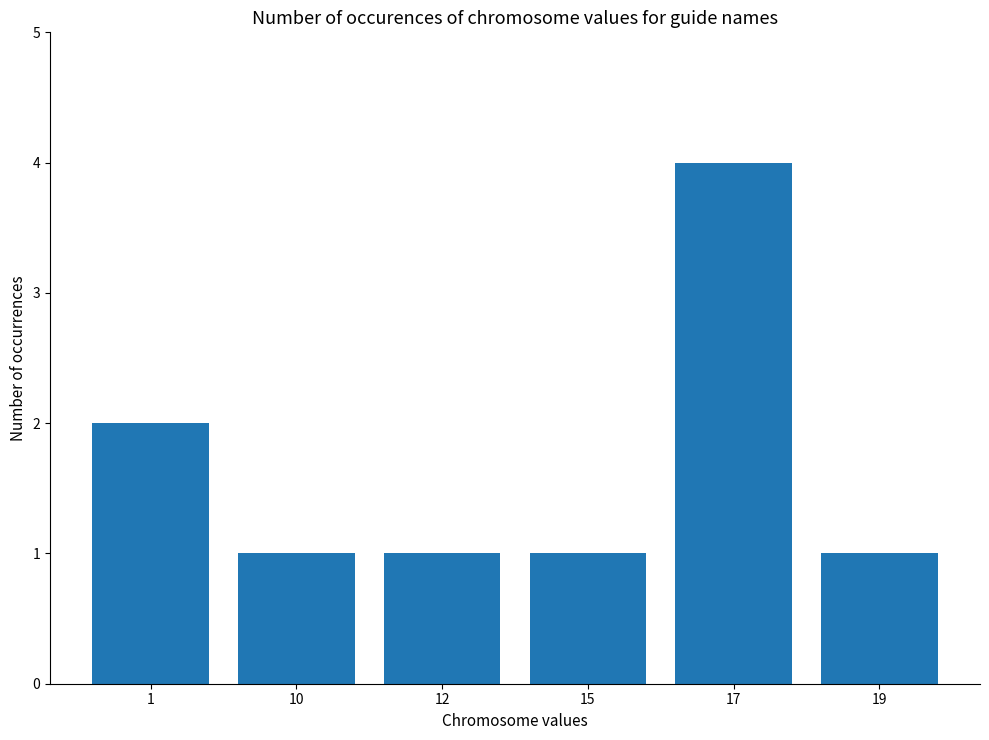

Are the bars horizontal?

No